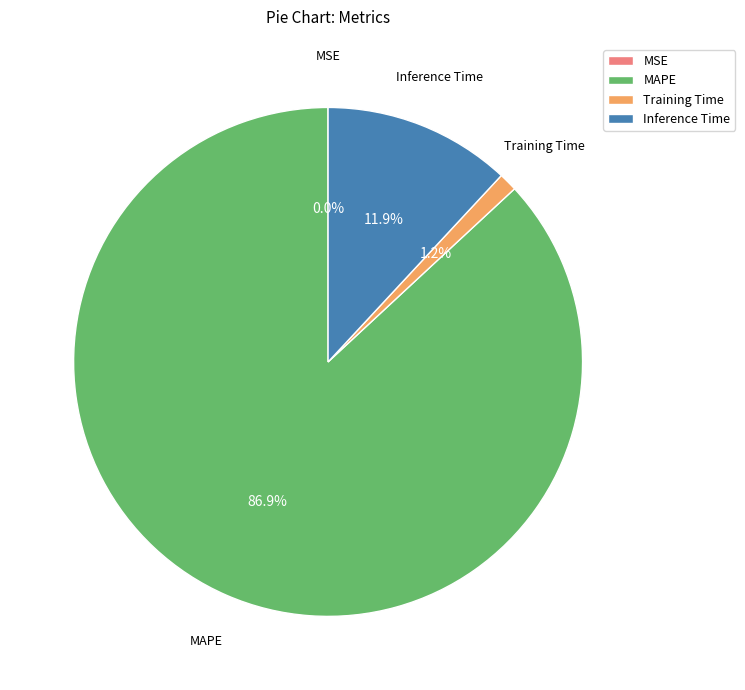

Is the sum of MAPE and Inference Time greater than half?

Yes